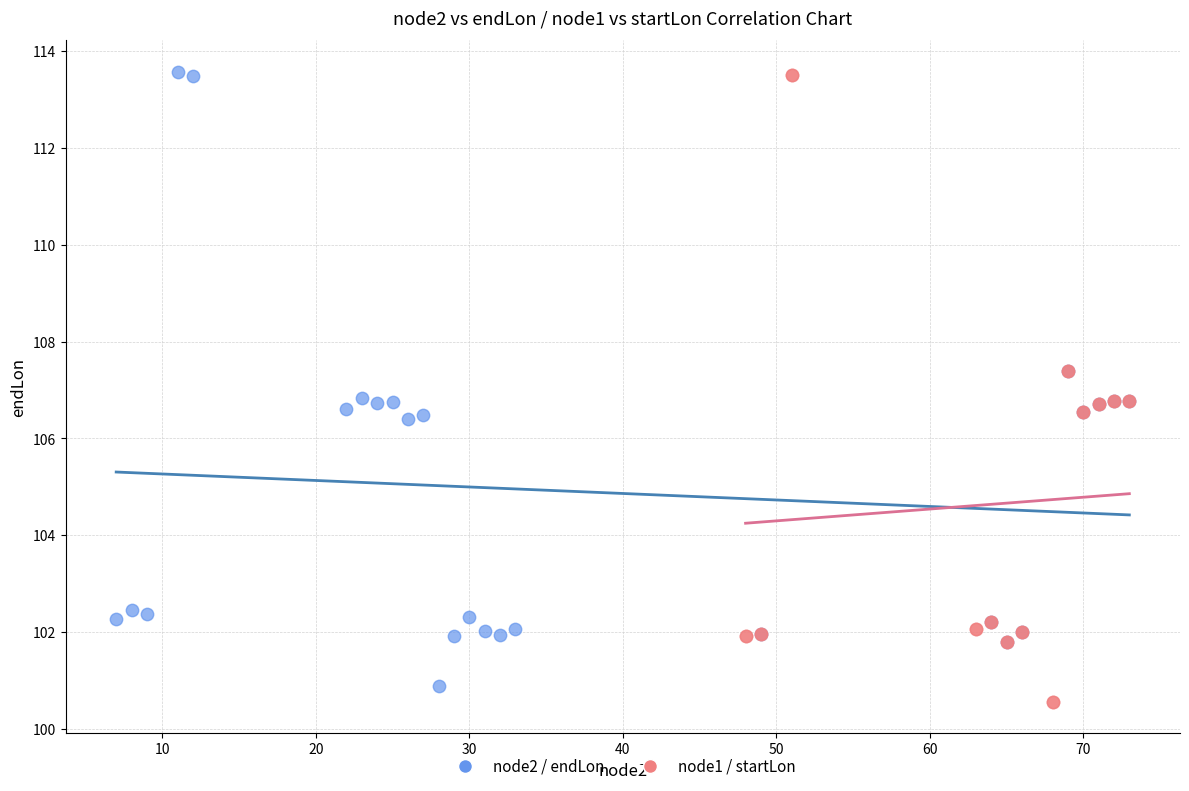

What are all the series names shown in the legend?

node2 / endLon, node1 / startLon